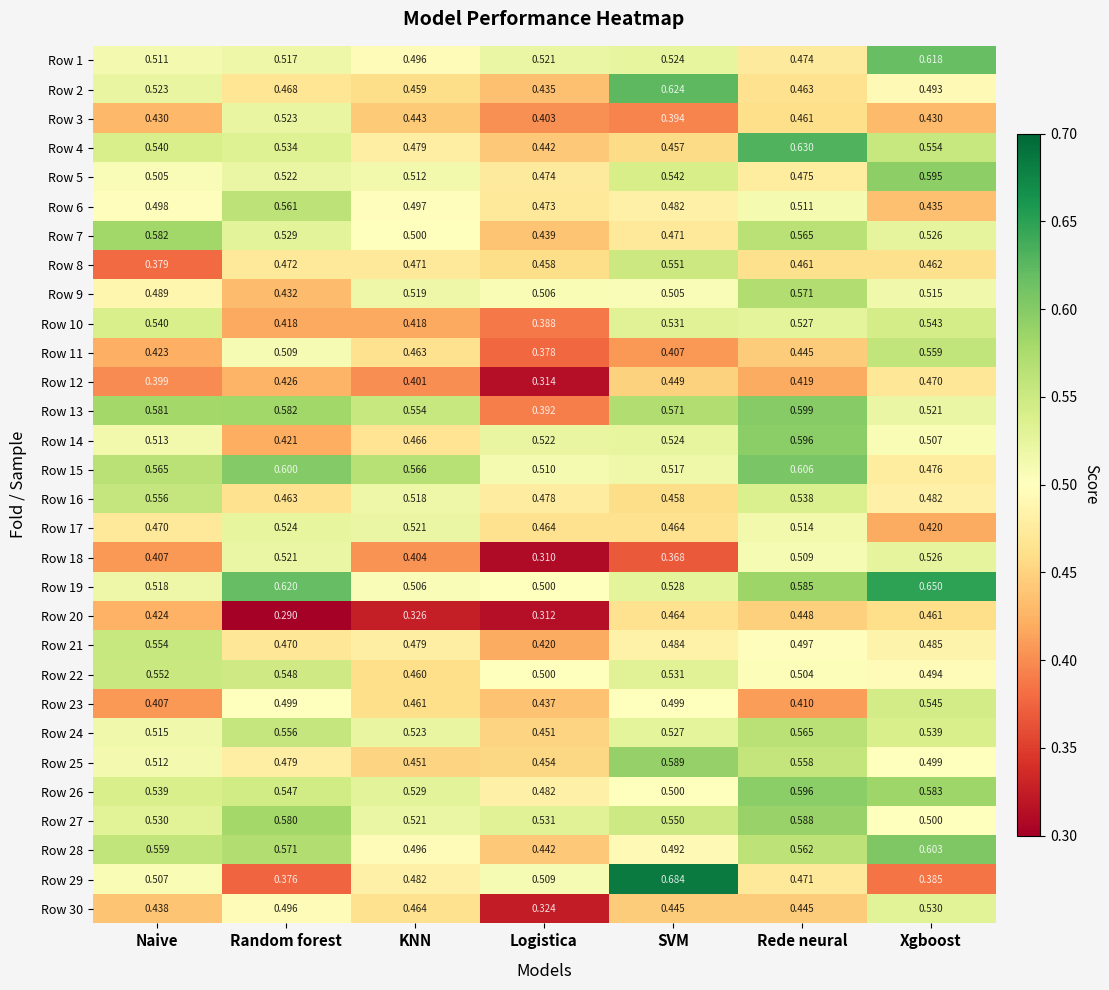

At which label is Row 1 closest to 0?

Rede neural